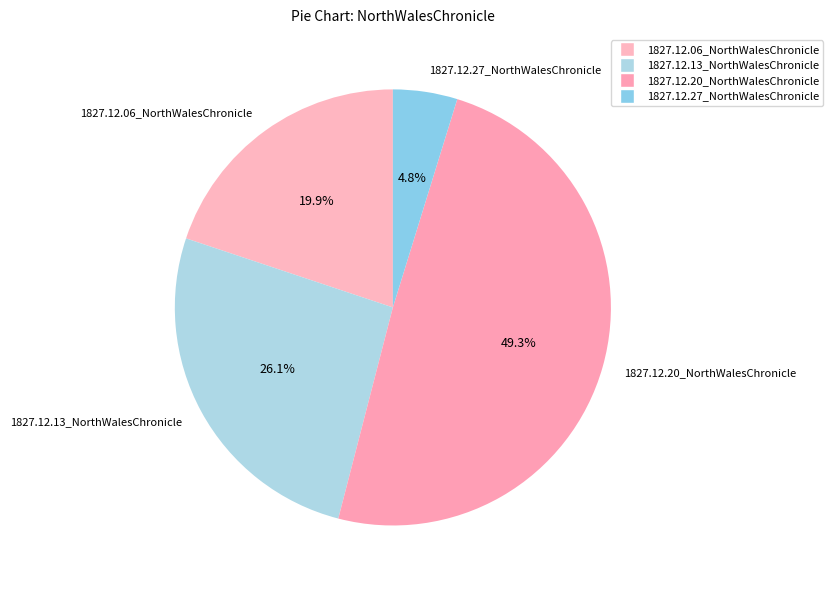

What percentage is the 1827.12.20_NorthWalesChronicle slice, to the nearest percent?

49%